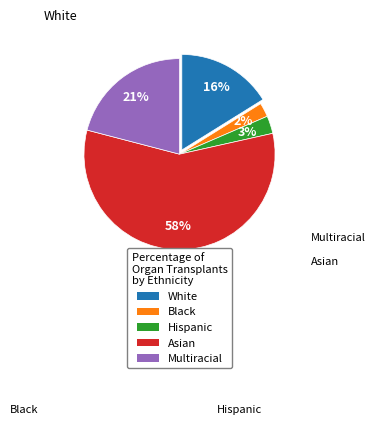

To the nearest percent, what is the average slice percentage?

20%